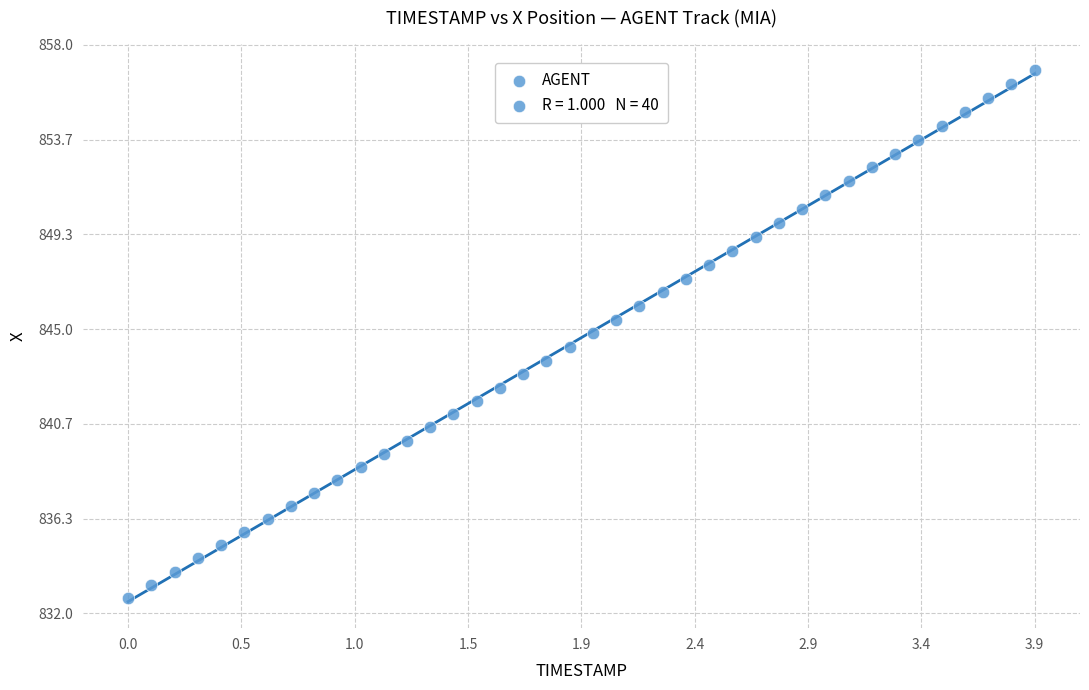

What is the range of Y values (max minus min)?

24.1